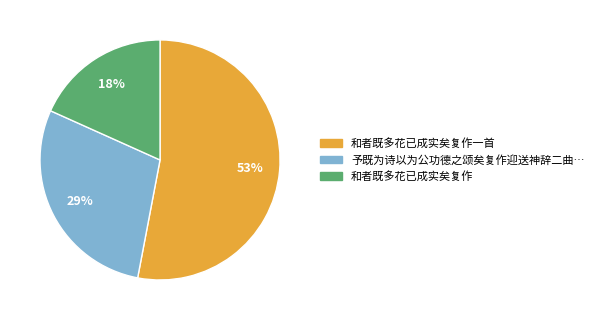

Does any single category account for the majority?

Yes